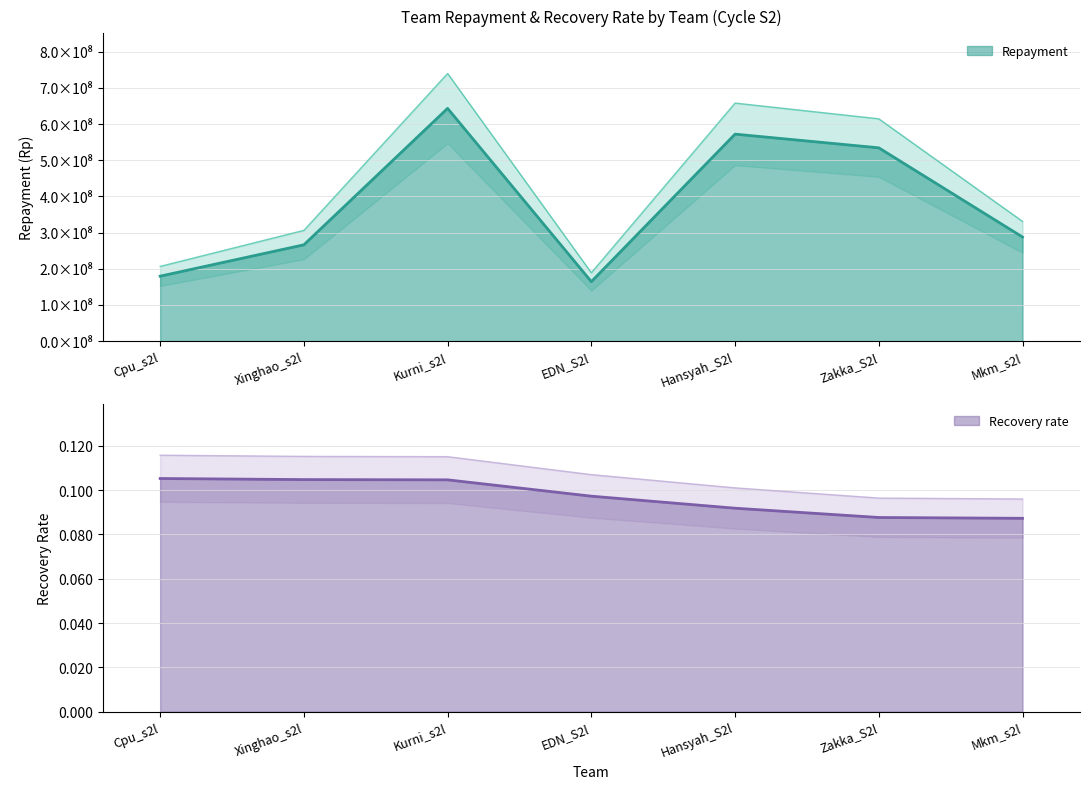

True or false: Recovery rate has a value of 0.1 at Mkm_s2l.

True